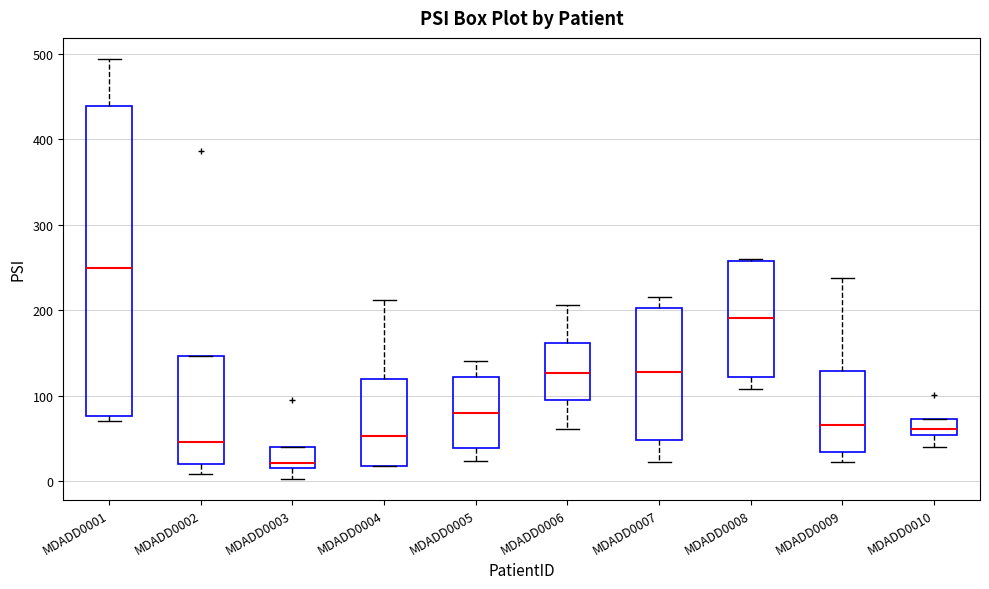

Comparing the boxes themselves (not the whiskers), which one is the tallest?

MDADD0001